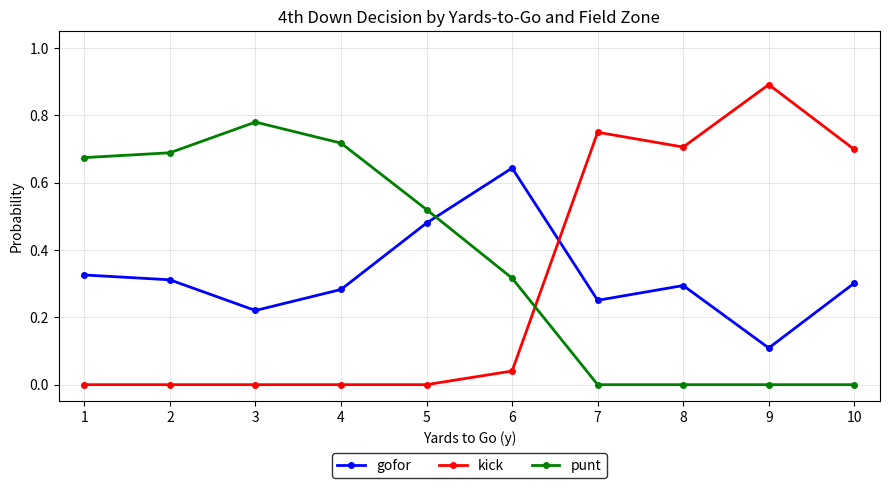

At how many categories does at least one series exceed 0?

10